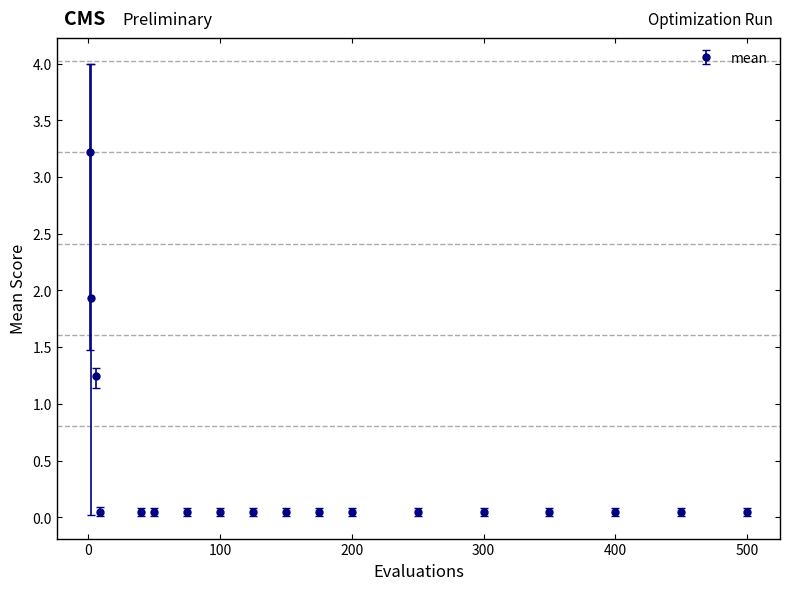

What is the value of the 1st point from the left?

3.2